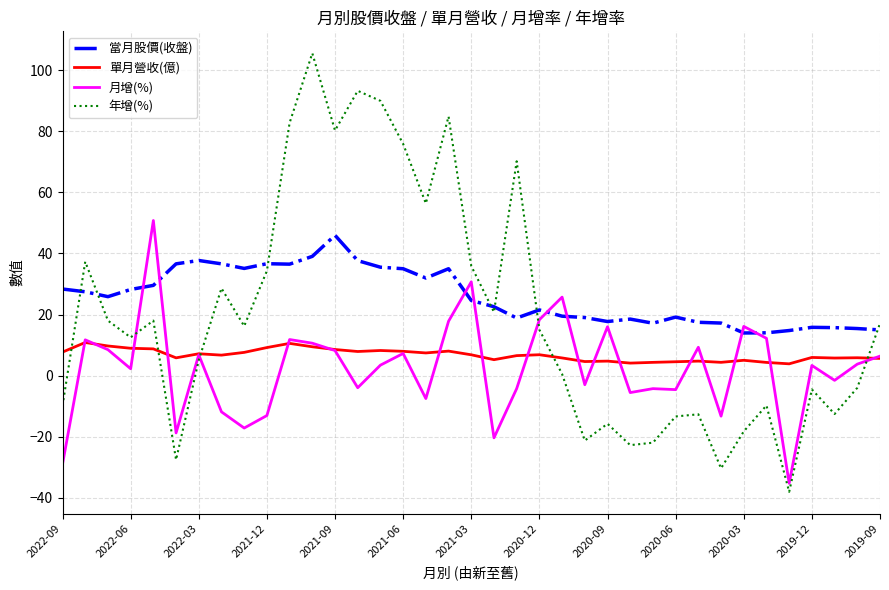

Which series has the widest spread of values?

年增(%)